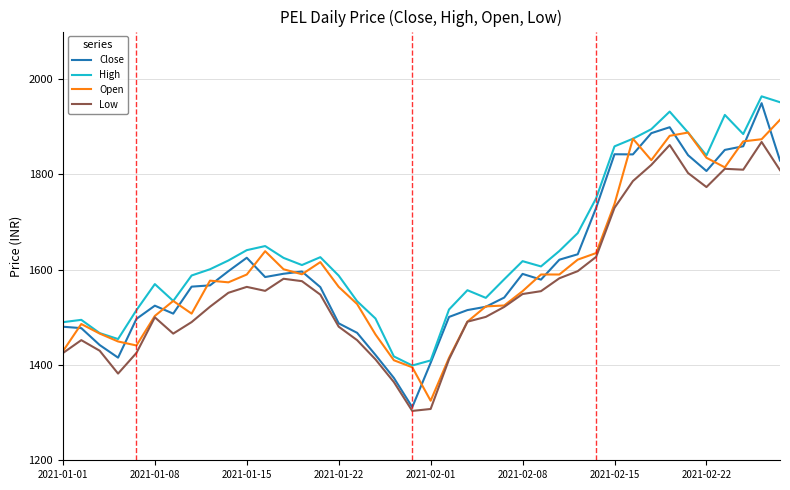

Which series has the largest total across all categories?

High